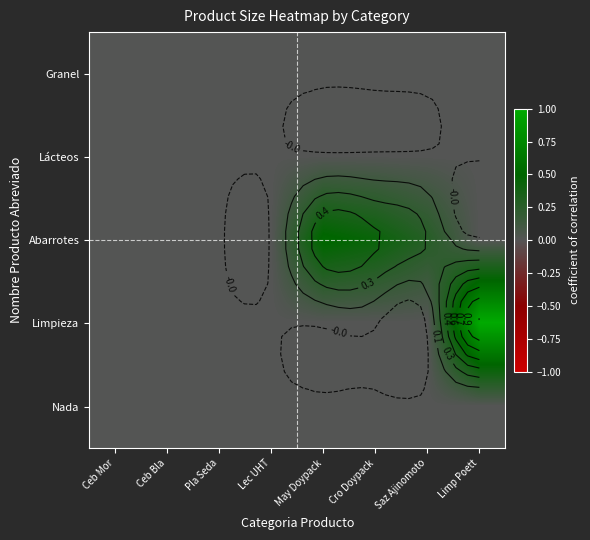

Which label corresponds to the largest value in the chart?

Limp Poett